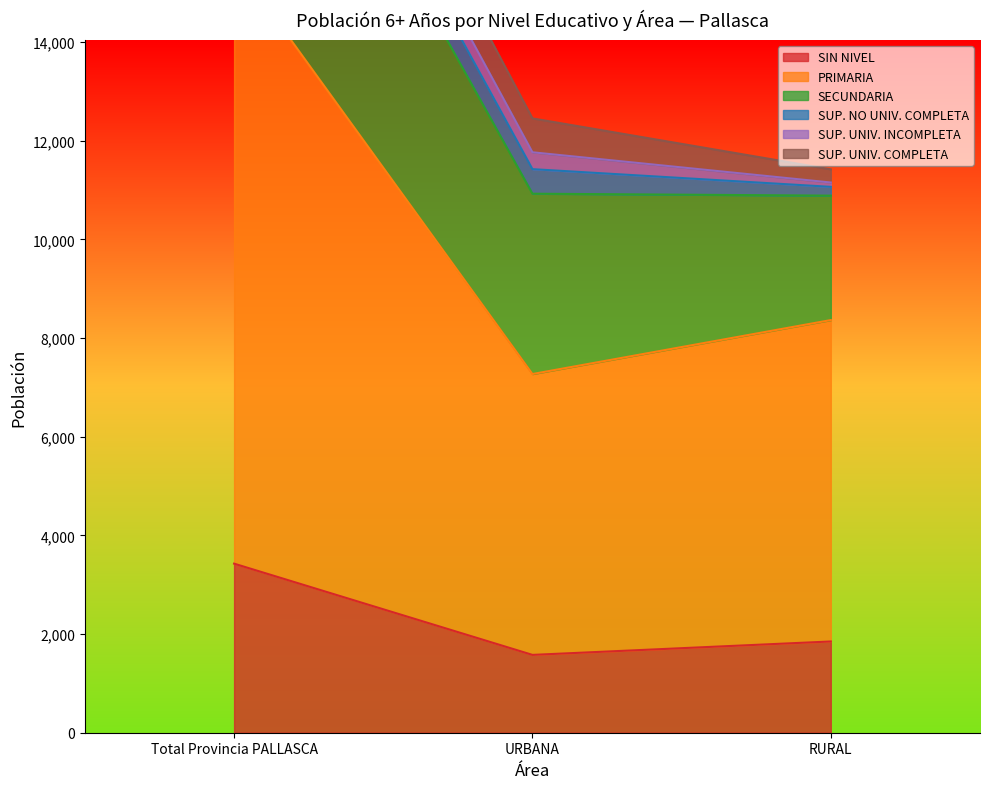

Is the value of SIN NIVEL at Total Provincia PALLASCA greater than the value of SUP. NO UNIV. COMPLETA at RURAL?

Yes